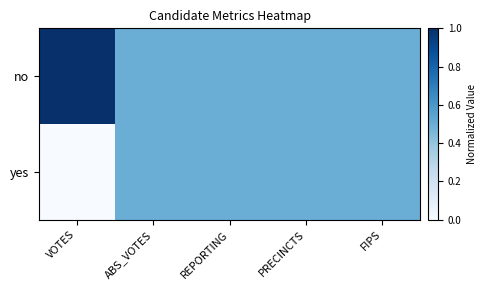

List the series in order of their peak value, lowest first.

yes, no